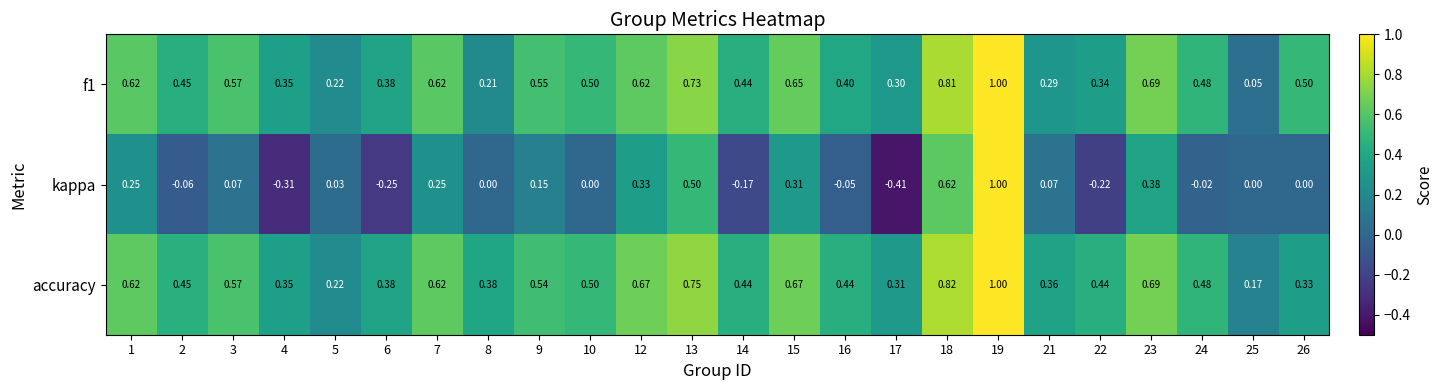

Which series has the largest total across all categories?

accuracy